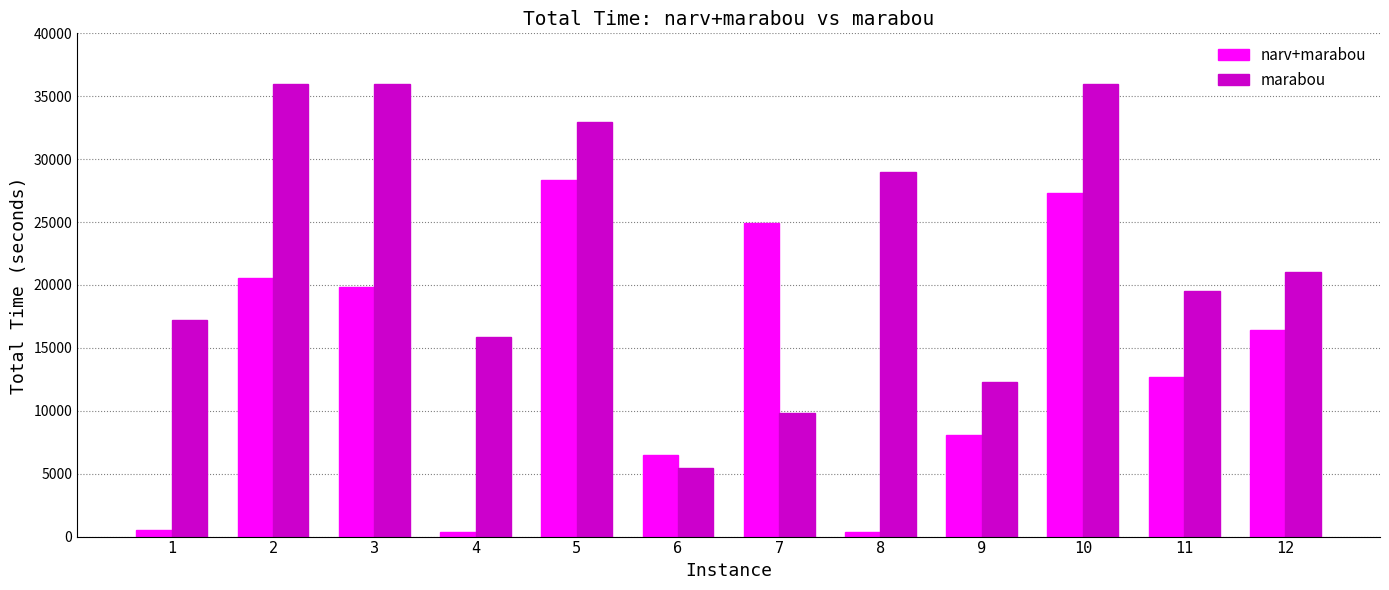

At which label does narv+marabou reach its peak?

5